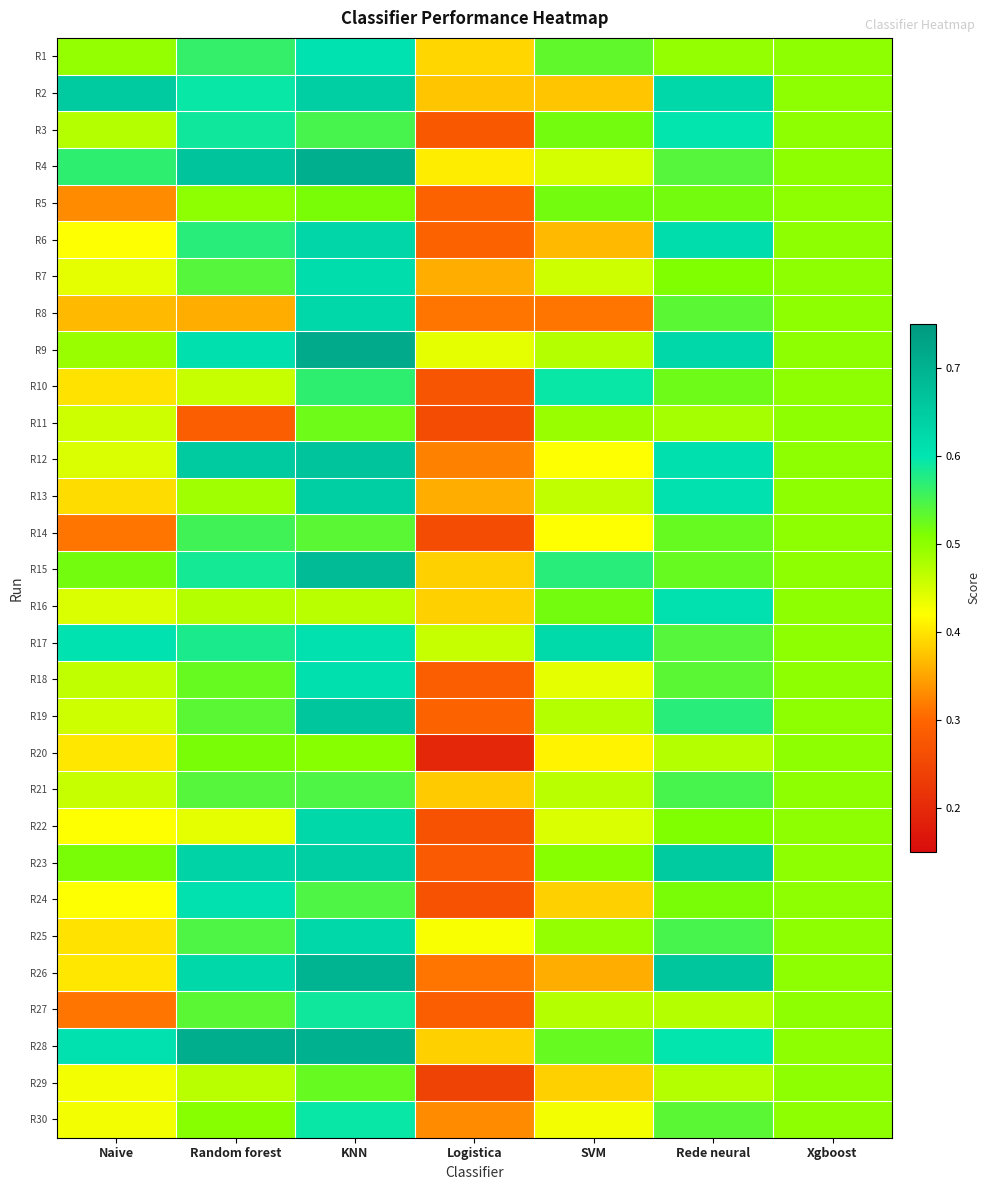

Rank the series by their maximum value, from highest to lowest.

R9, R28, R4, R26, R15, R12, R19, R2, R23, R13, R6, R8, R22, R25, R17, R7, R18, R24, R16, R1, R3, R10, R30, R27, R14, R21, R29, R11, R5, R20